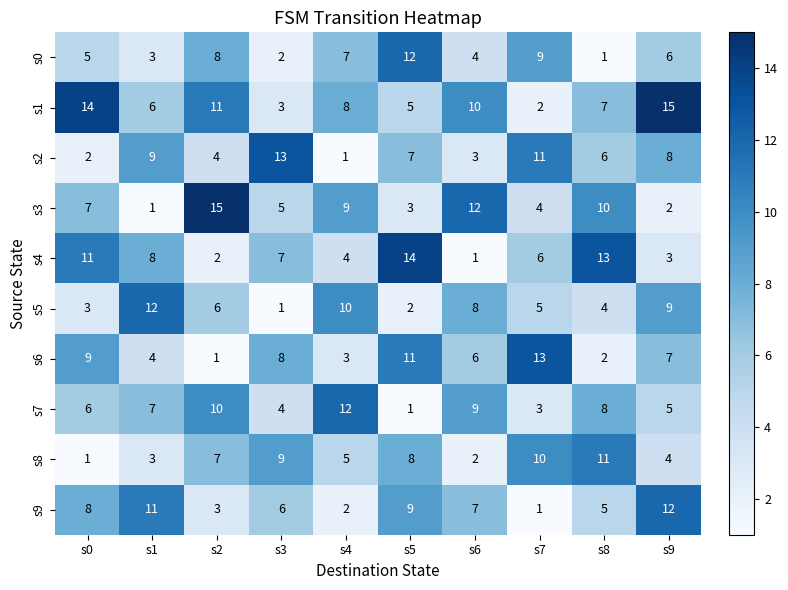

What value does the s5 series have at s2, to the nearest 5?

5